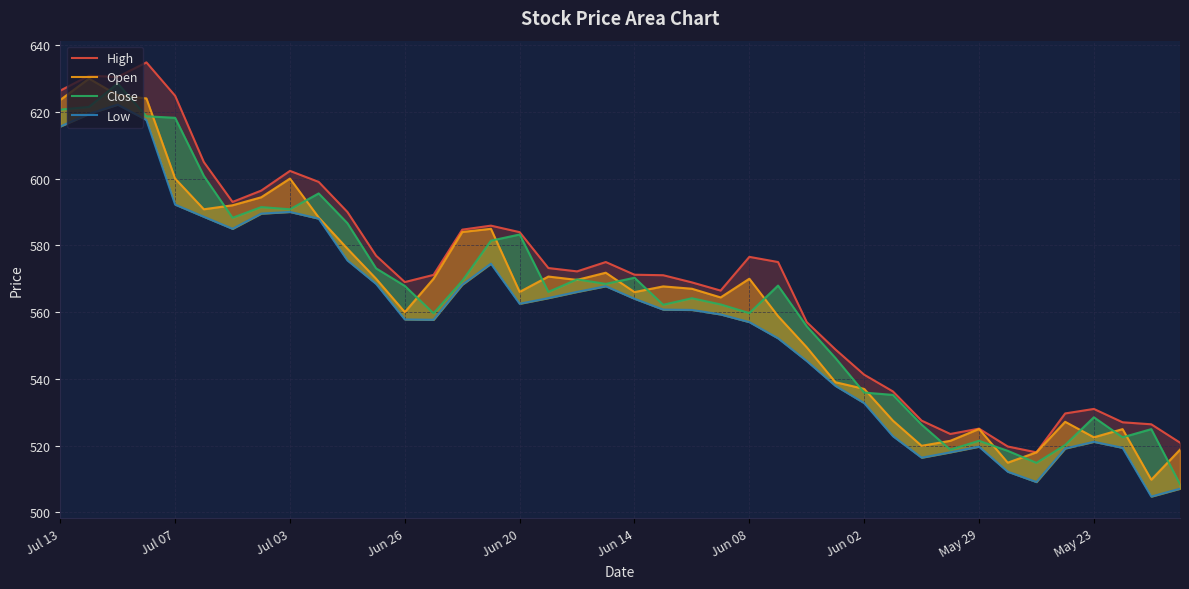

What is the greatest value displayed?

634.8